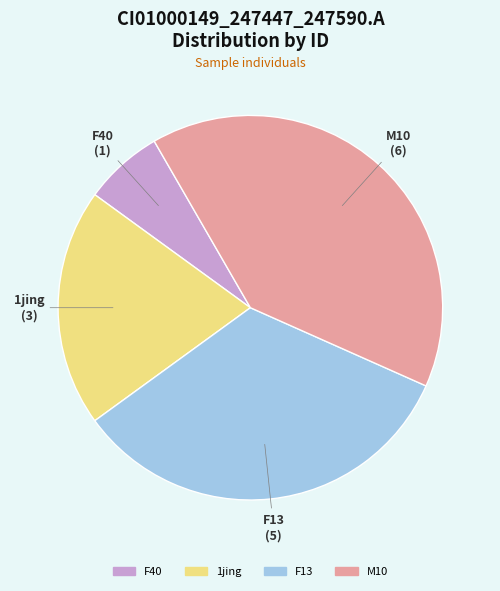

Approximately how many times larger is the value at F13 compared to 1jing?

1.7